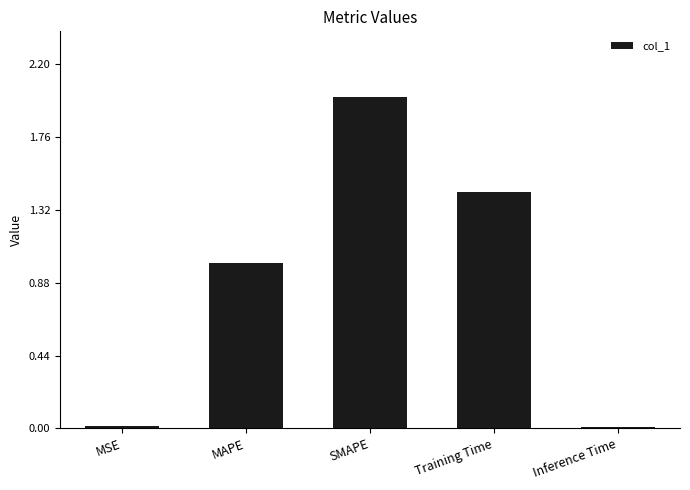

The chart shows a value of 0.0 at MSE. True or false?

True